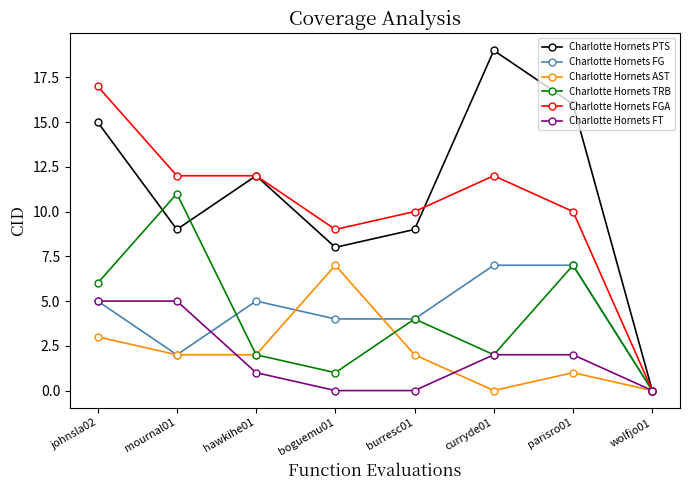

Reading left to right, list all the values displayed in this chart.

Charlotte Hornets PTS: 15	9	12	8	9	19	16	0
Charlotte Hornets FG: 5	2	5	4	4	7	7	0
Charlotte Hornets AST: 3	2	2	7	2	0	1	0
Charlotte Hornets TRB: 6	11	2	1	4	2	7	0
Charlotte Hornets FGA: 17	12	12	9	10	12	10	0
Charlotte Hornets FT: 5	5	1	0	0	2	2	0